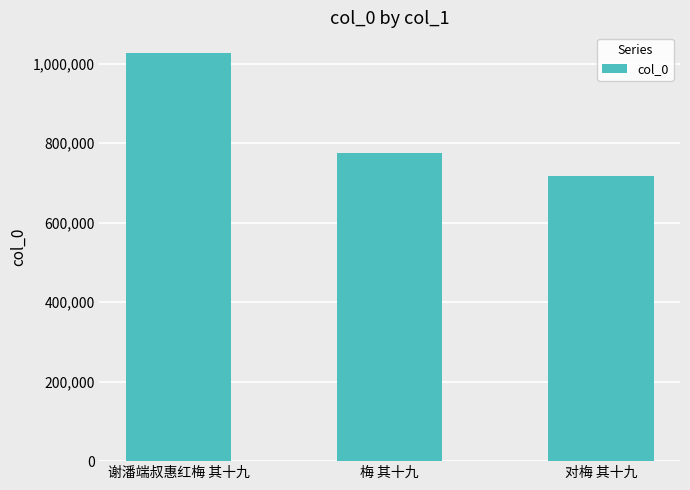

What is the difference between the values at 梅 其十九 and 谢潘端叔惠红梅 其十九?

251026